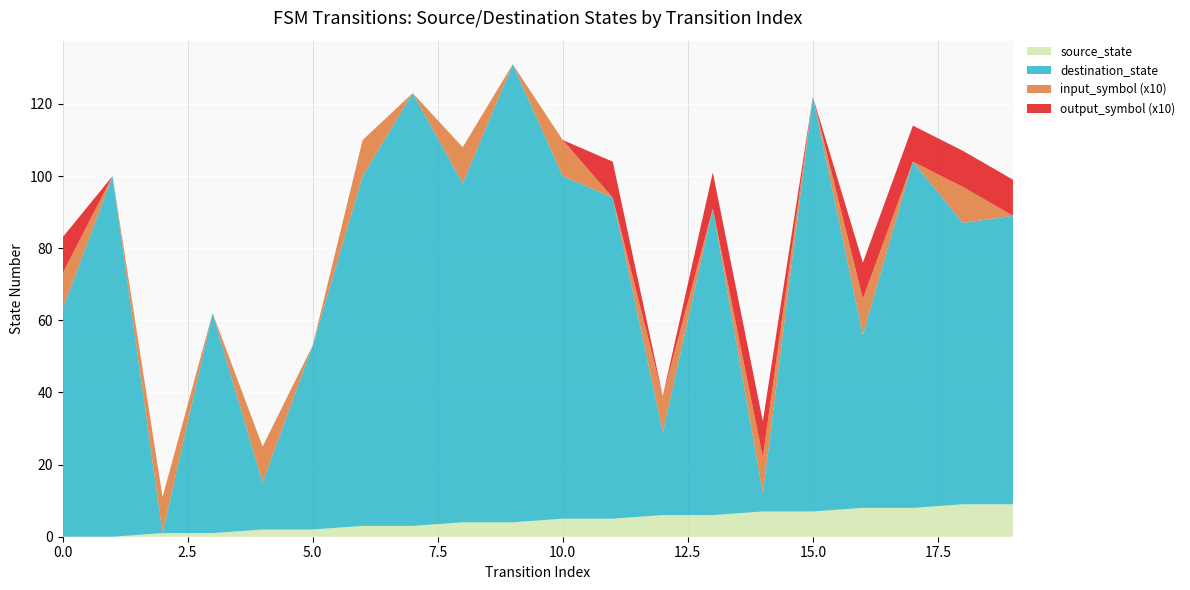

Reading left to right, what are all the values shown in this chart?

source_state: 0=0	1=0	2=1	3=1	4=2	5=2	6=3	7=3	8=4	9=4	10=5	11=5	12=6	13=6	14=7	15=7	16=8	17=8	18=9	19=9
destination_state: 0=63	1=100	2=0	3=61	4=13	5=51	6=97	7=120	8=94	9=127	10=95	11=89	12=23	13=85	14=5	15=115	16=48	17=96	18=78	19=80
input_symbol_numeric: 0=1	1=0	2=1	3=0	4=1	5=0	6=1	7=0	8=1	9=0	10=1	11=0	12=1	13=0	14=1	15=0	16=1	17=0	18=1	19=0
output_symbol: 0=1	1=0	2=0	3=0	4=0	5=0	6=0	7=0	8=0	9=0	10=0	11=1	12=0	13=1	14=1	15=0	16=1	17=1	18=1	19=1
transition_index: 0=0	1=1	2=2	3=3	4=4	5=5	6=6	7=7	8=8	9=9	10=10	11=11	12=12	13=13	14=14	15=15	16=16	17=17	18=18	19=19